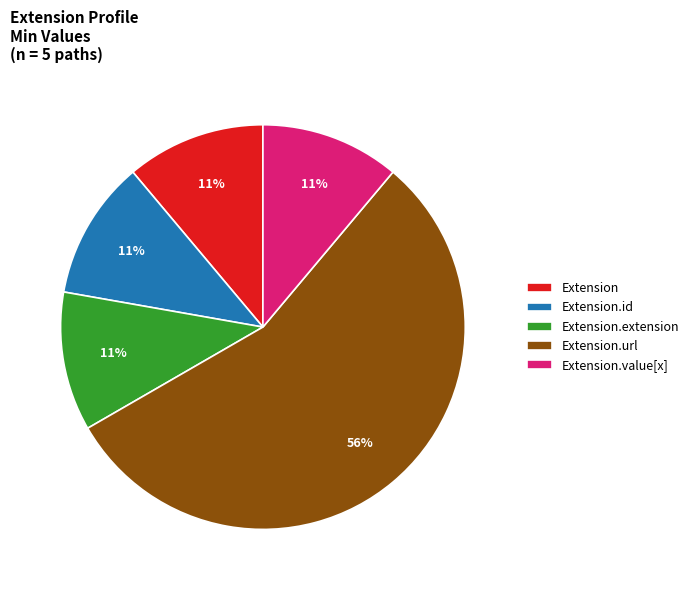

To the nearest percent, what portion does Extension.id represent?

11%